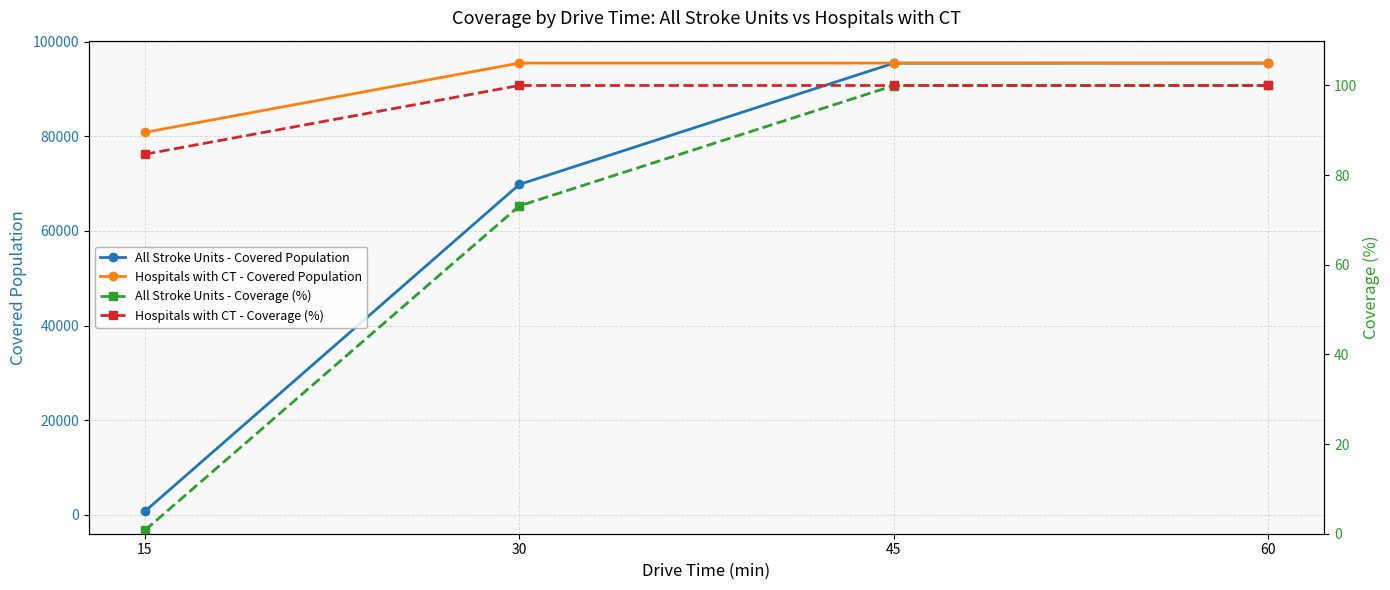

How many data points does each series have?

4